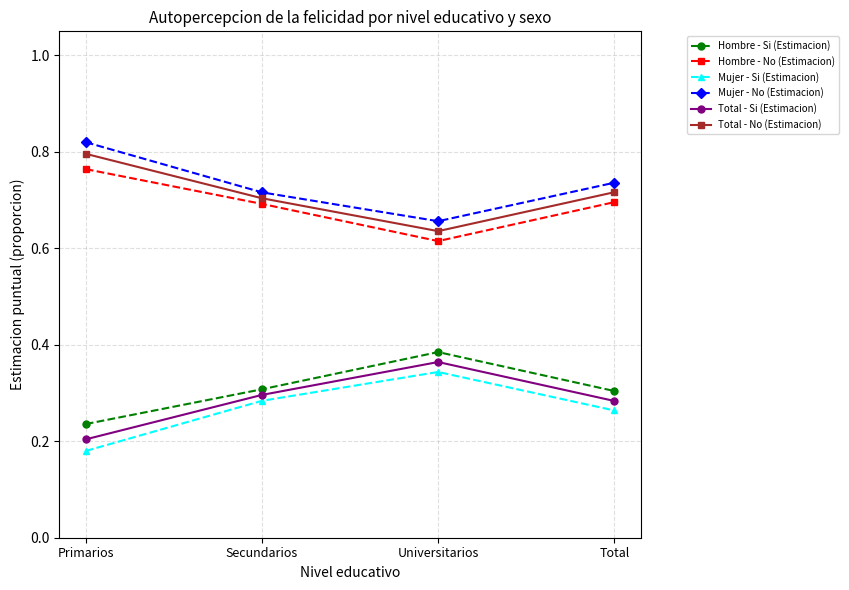

How many lines are shown in the chart?

6